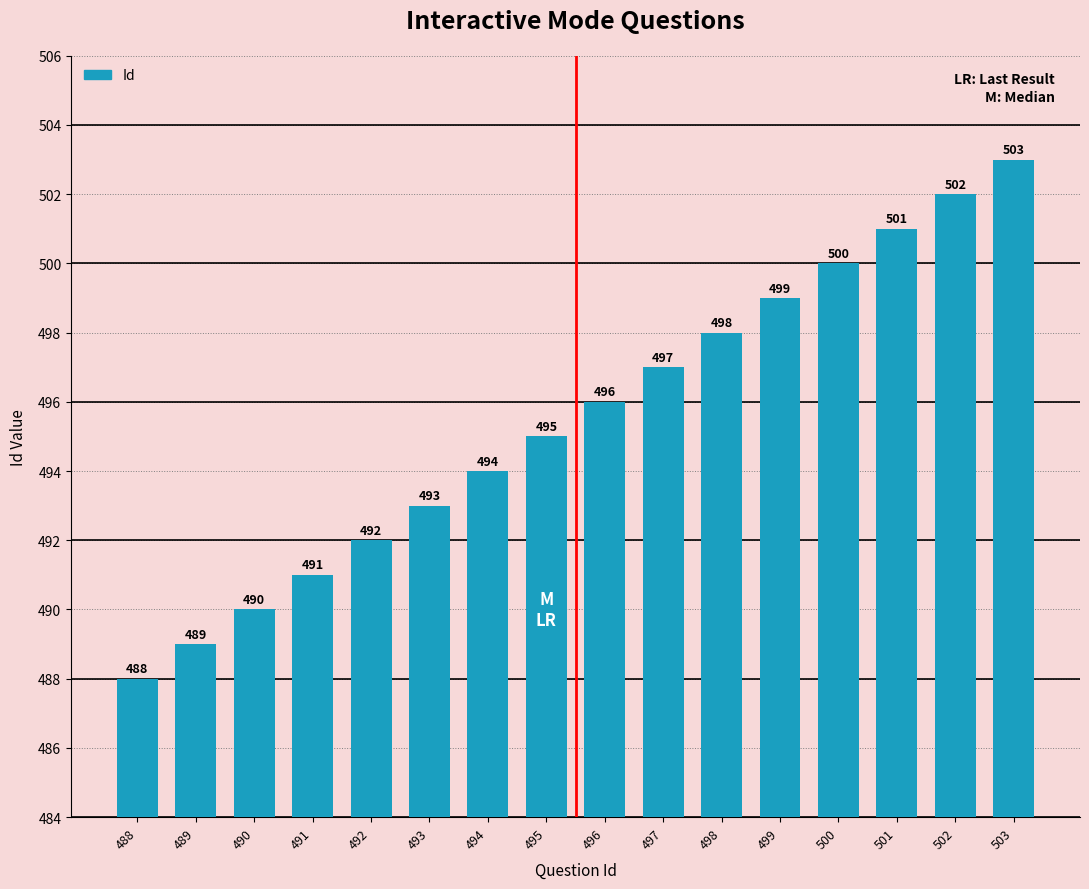

What is the difference between the maximum and second lowest values?

14